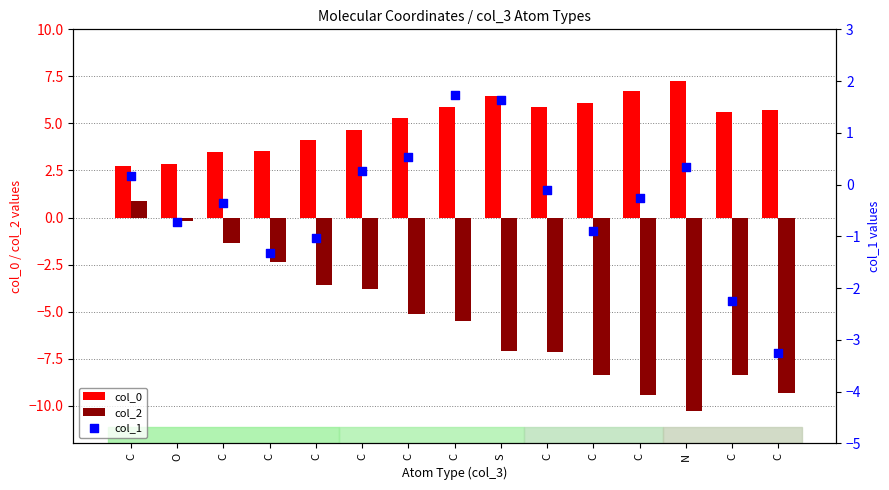

Is the value of col_1 at C greater than the value of col_0 at C?

No